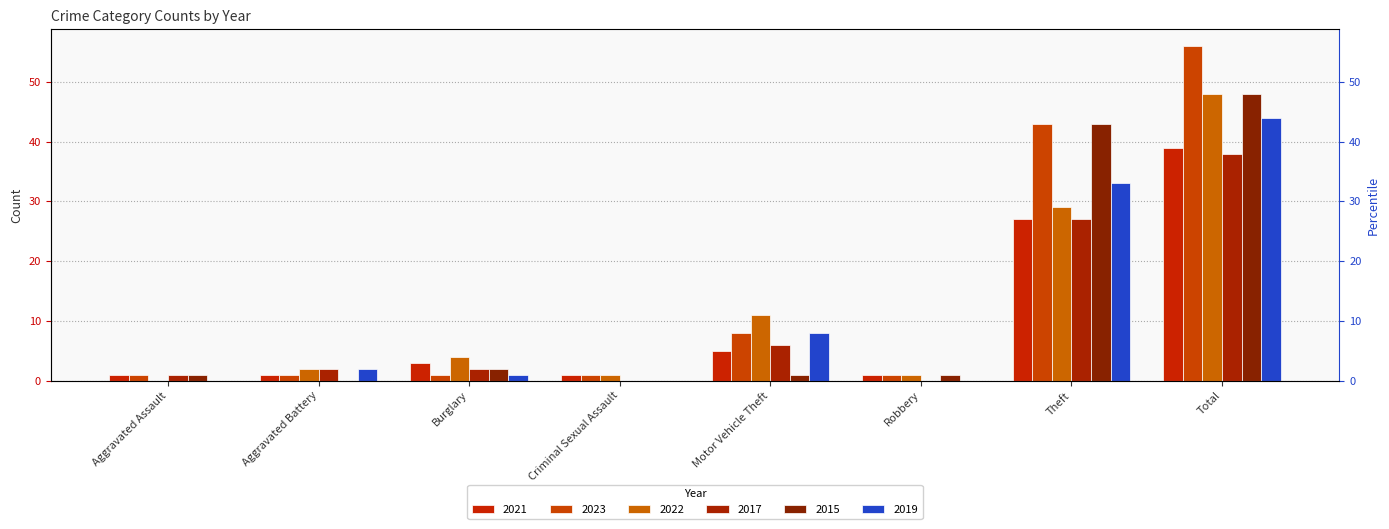

Is it true that 2022 equals 1 at Aggravated Battery?

False